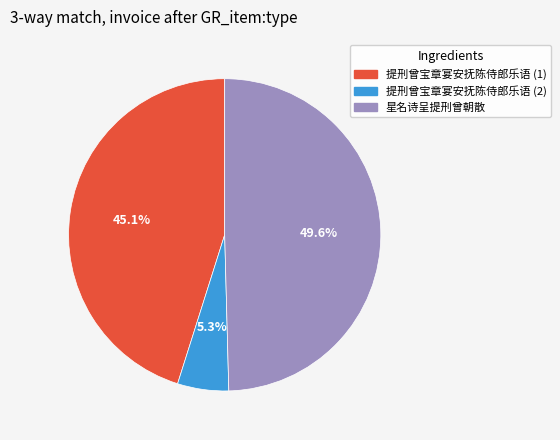

Does any single category account for the majority?

No